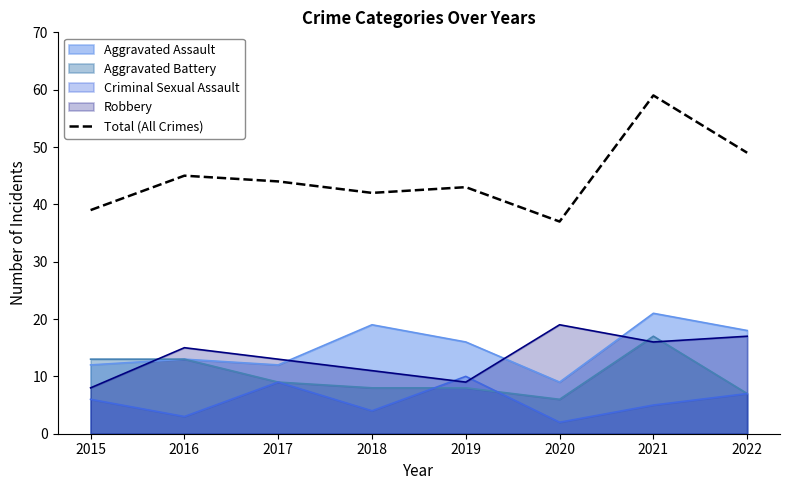

Where is the data nearest to the value 48?

2022